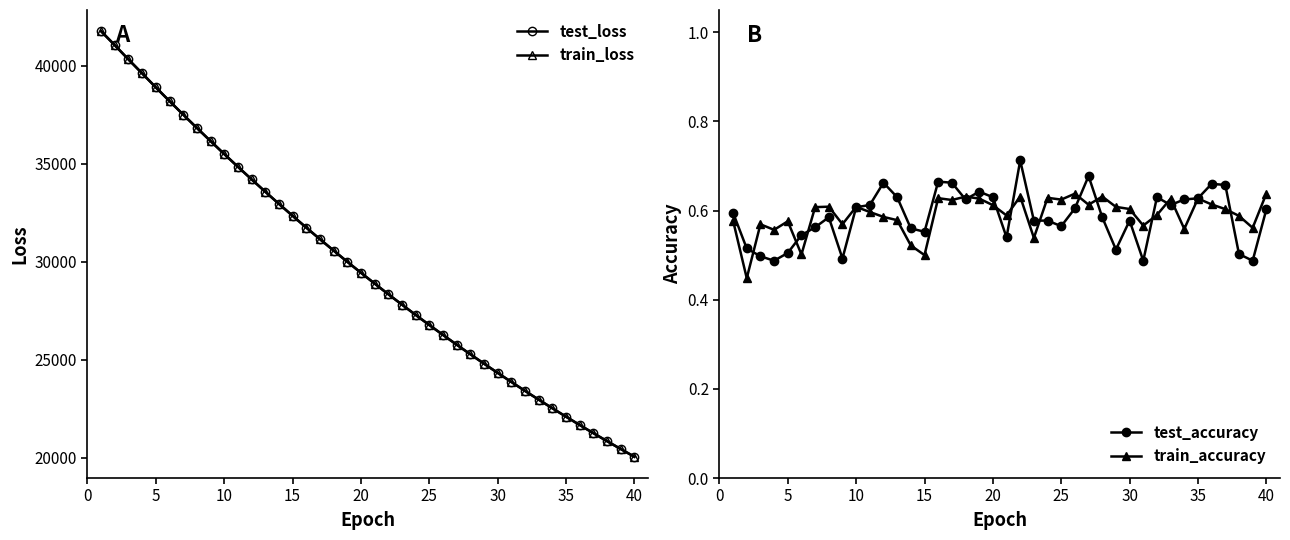

How many lines are shown in the chart?

4